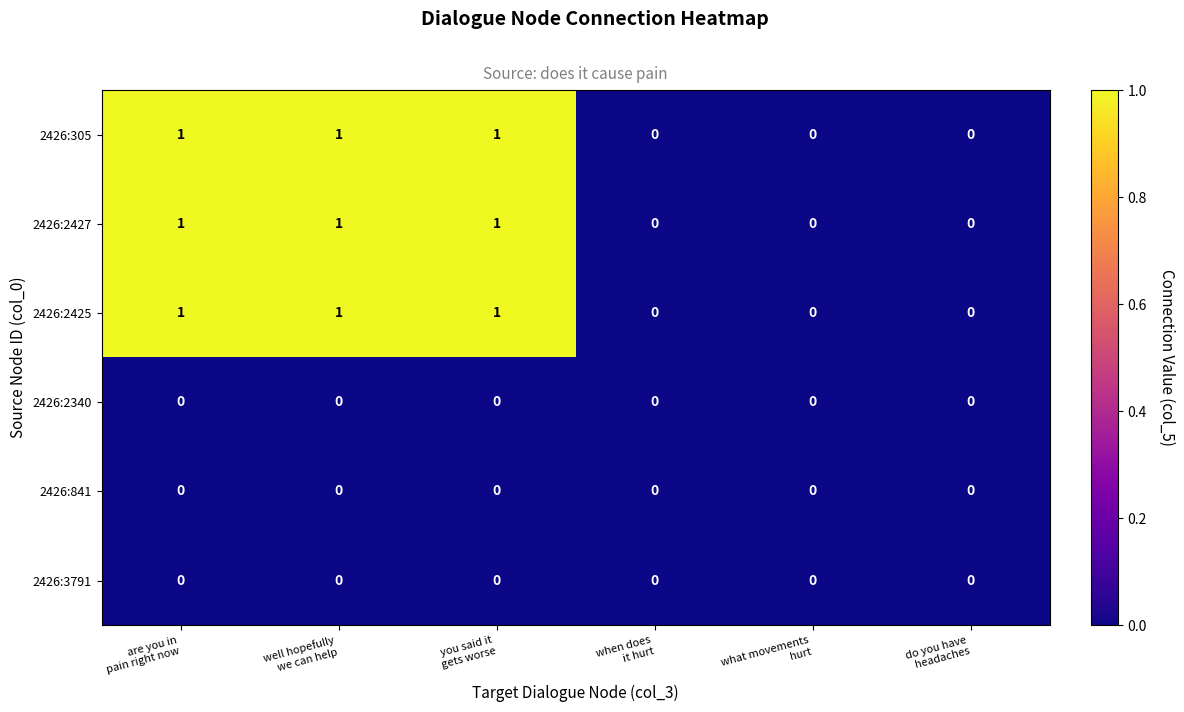

Count the 2426:2425 values in the range 0 to 1.

6